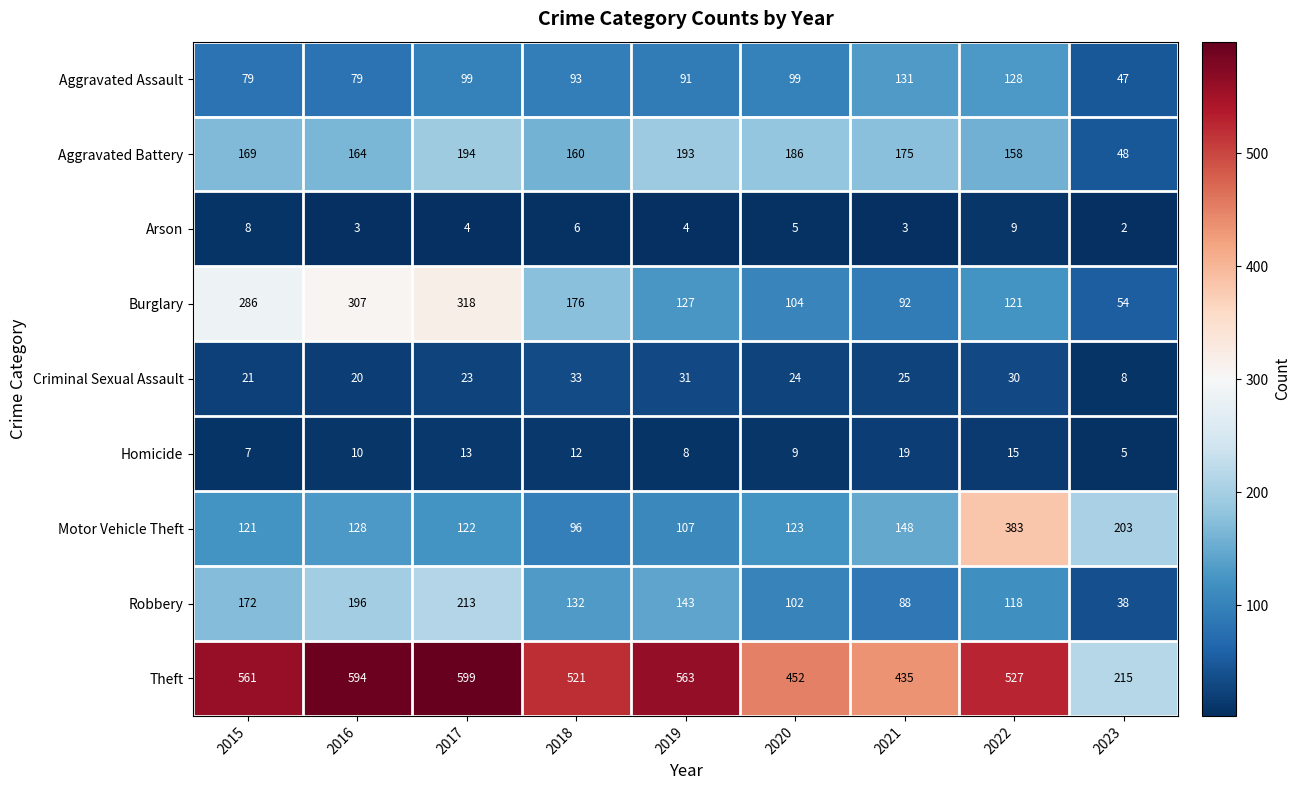

How many categories are shown in the chart?

9